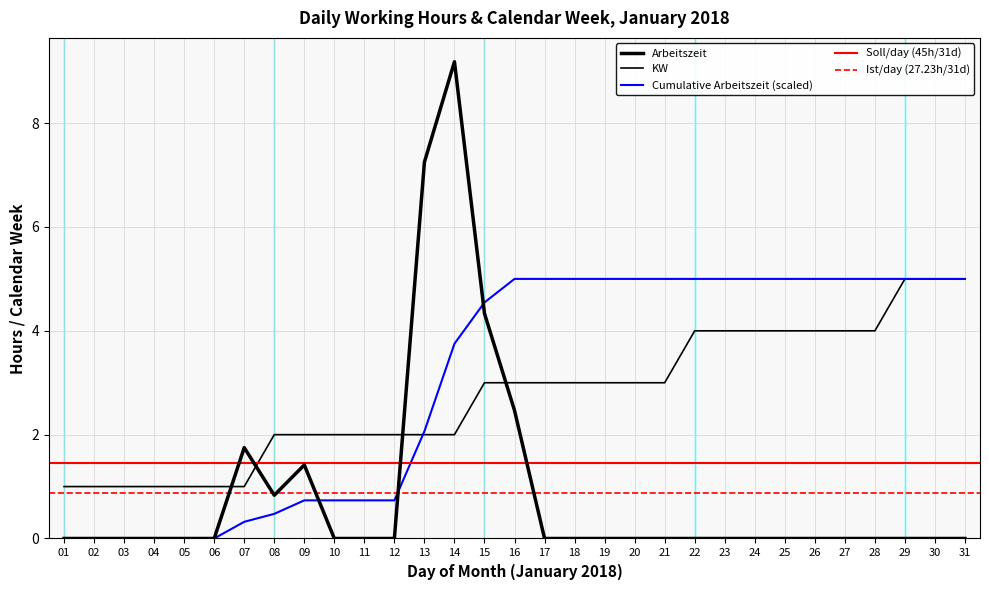

How many values in the KW series are below 3?

14